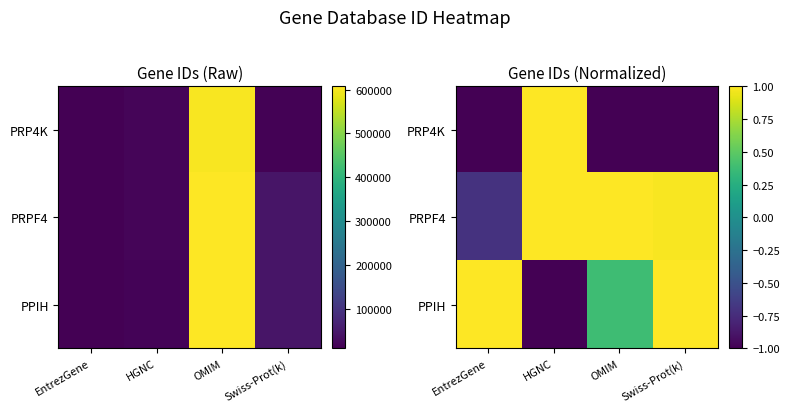

How many PPIH values are between 0 and 1?

3